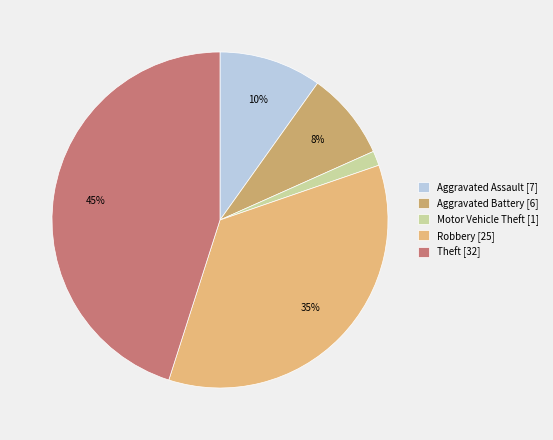

Does Theft account for over 50% of the chart?

No